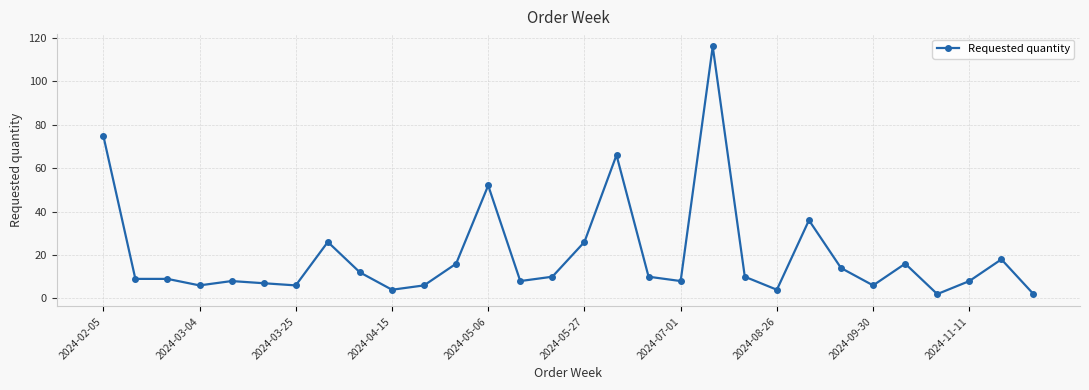

What is the value of the 11th point from the left?

6